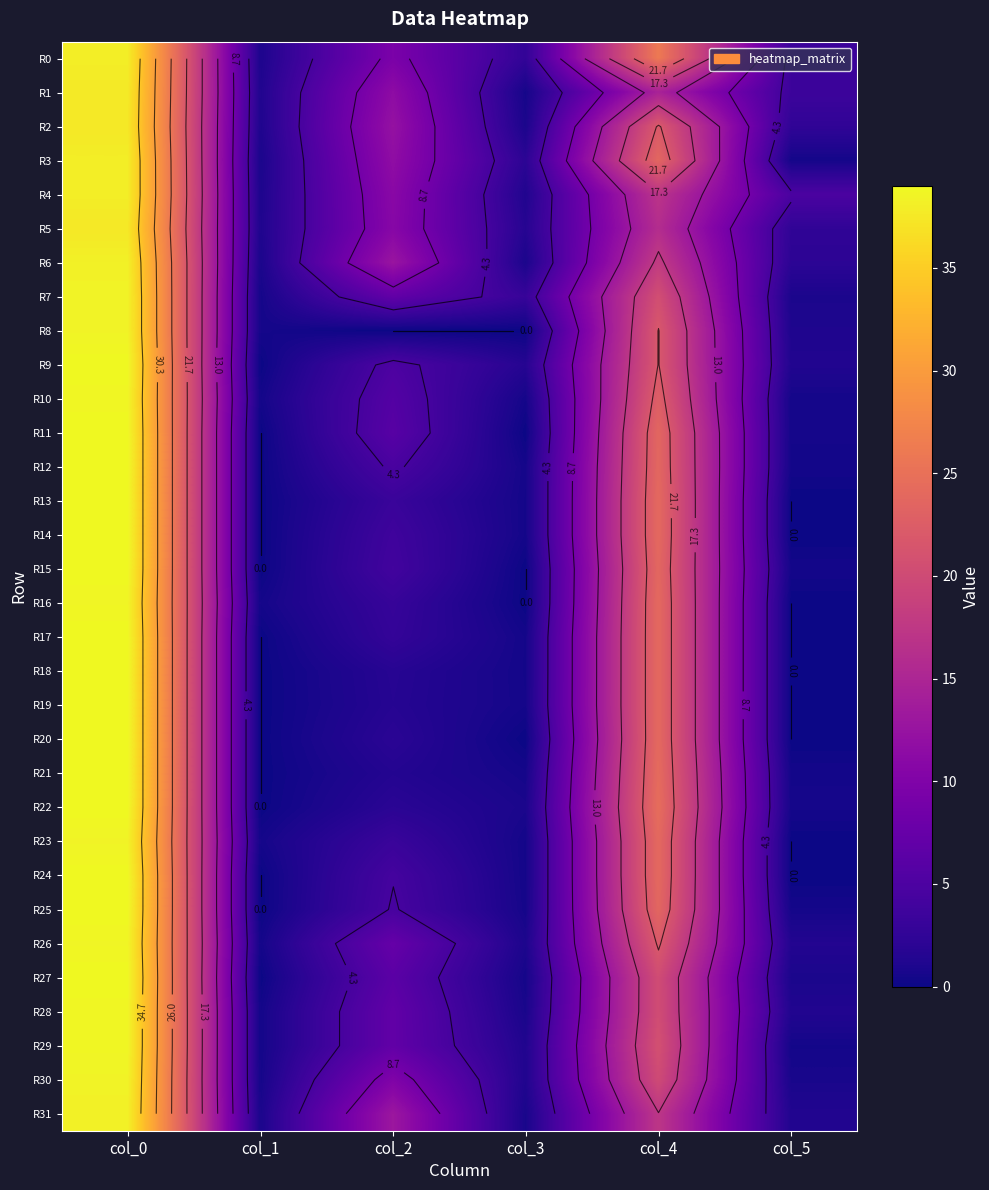

What is the sum of the R27 values at col_4 and col_2?

26.6